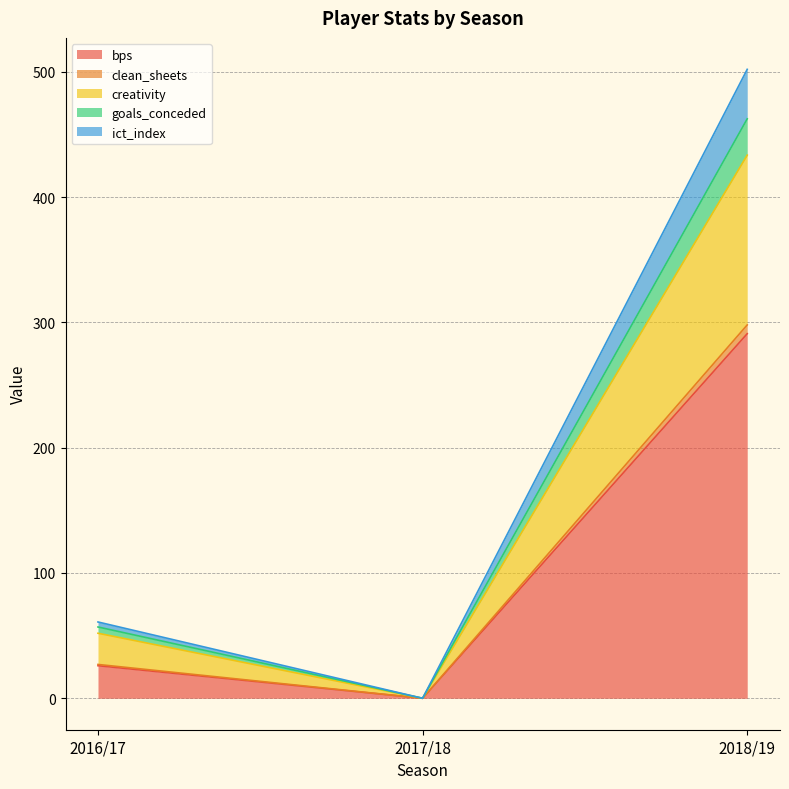

At which category is the sum across all series the highest?

2018/19